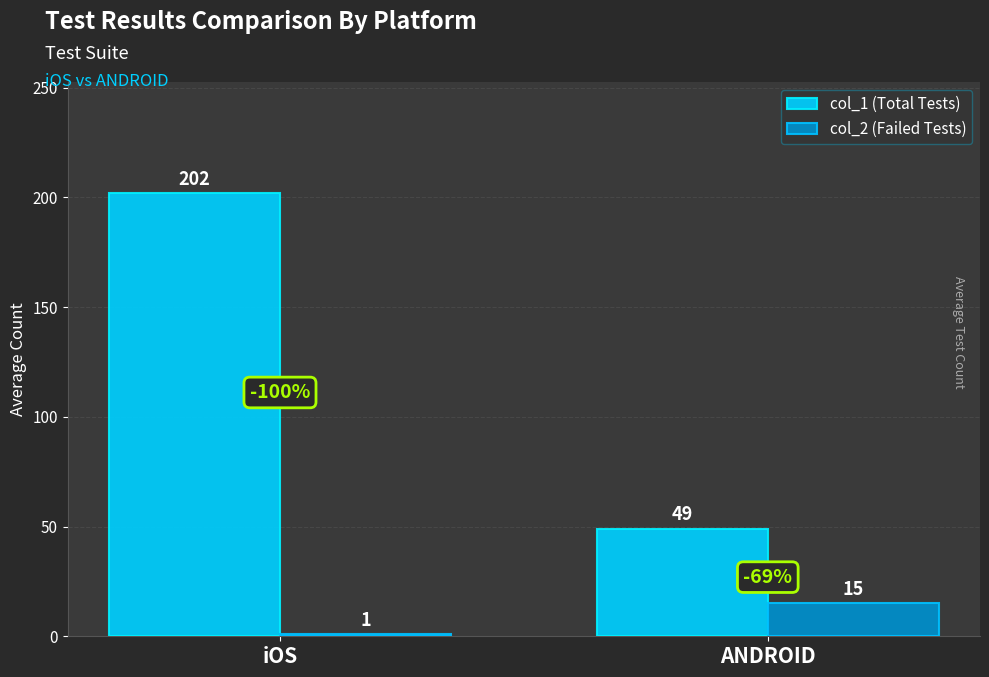

What is the value of the col_2 (Failed Tests) bar at the 2nd from the left?

15